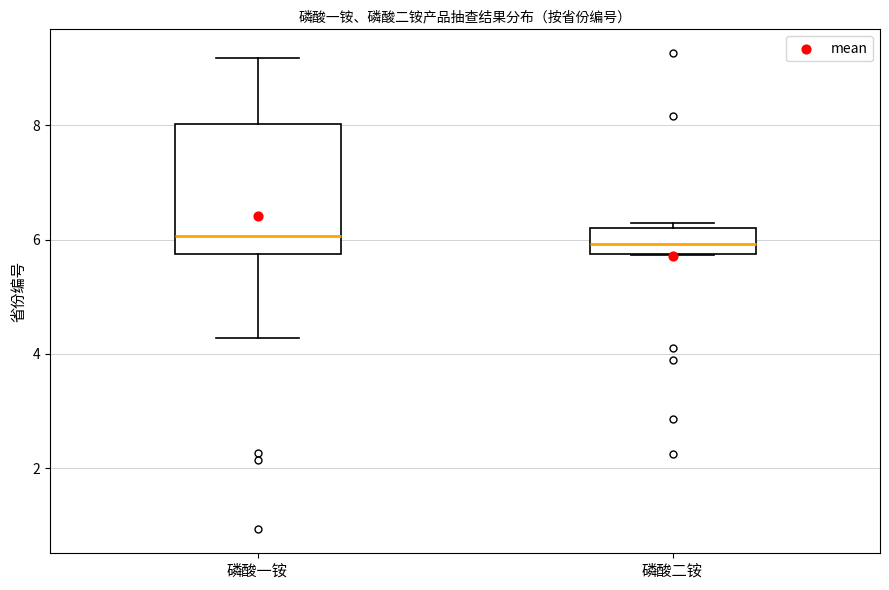

Where does the upper whisker of the box for 磷酸一铵 end on the y-axis? The values are not printed on the chart, so give them approximately, as read against the axis.

9.2